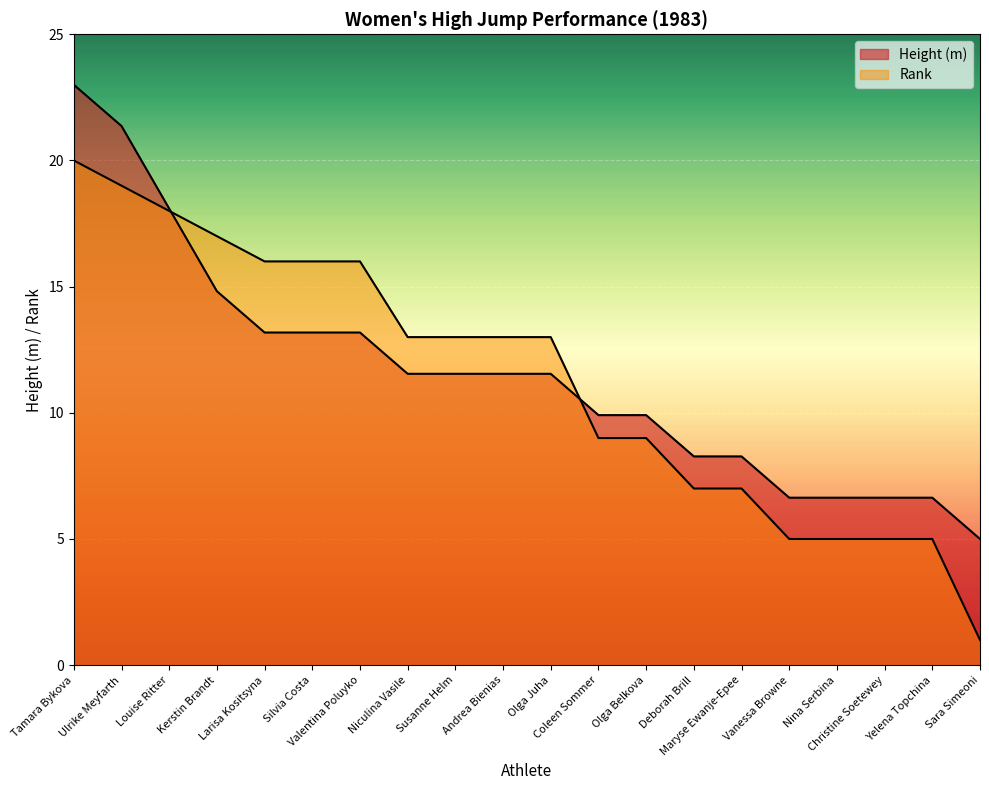

Is the value of Height (m) at Maryse Ewanje-Epee greater than the value of Rank at Ulrike Meyfarth?

No